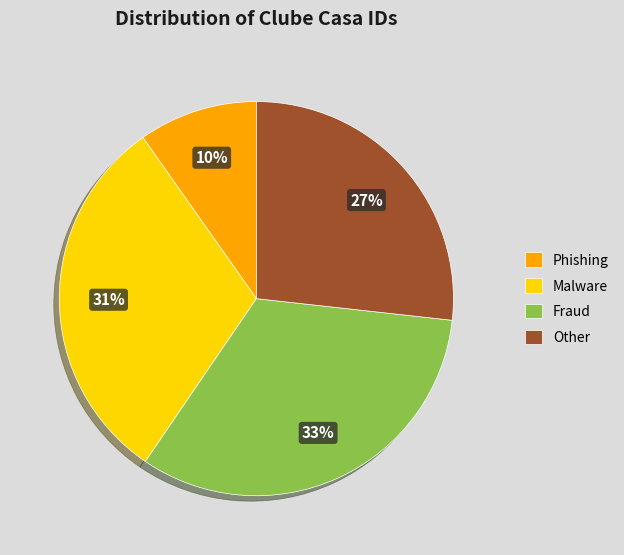

Does any single category account for the majority?

No